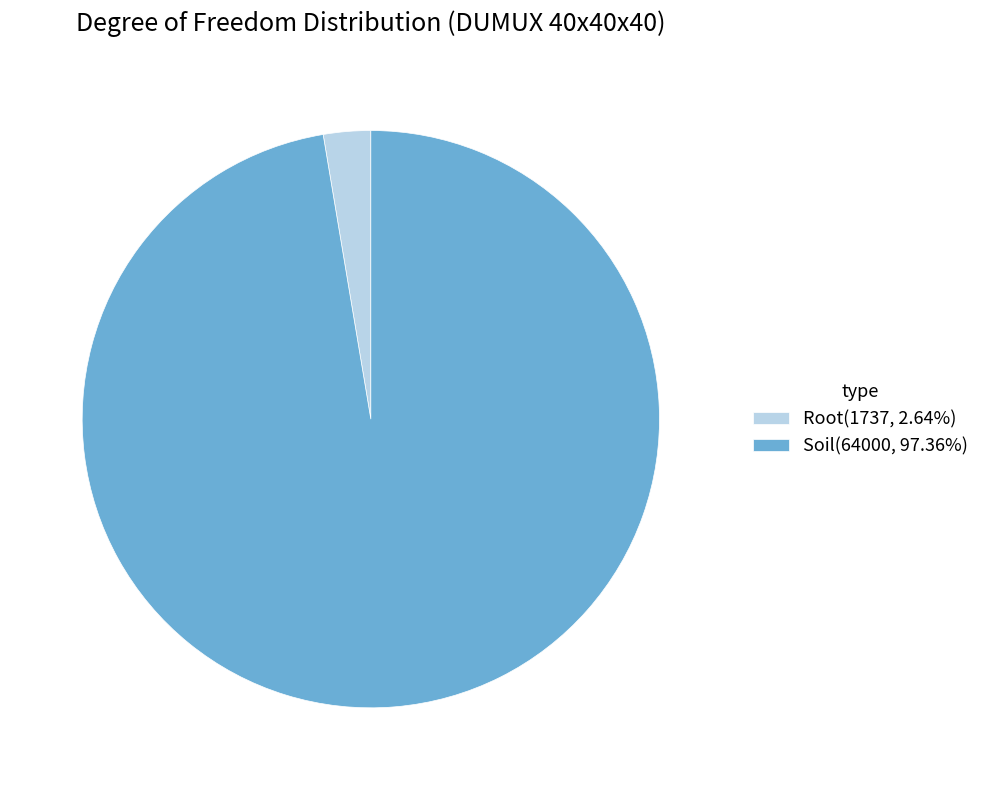

What is the smallest slice in the pie chart?

Root